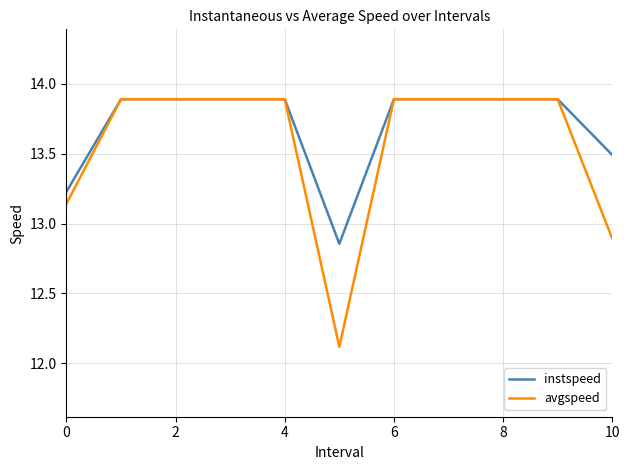

Rank the series by their average value, from lowest to highest.

avgspeed, instspeed